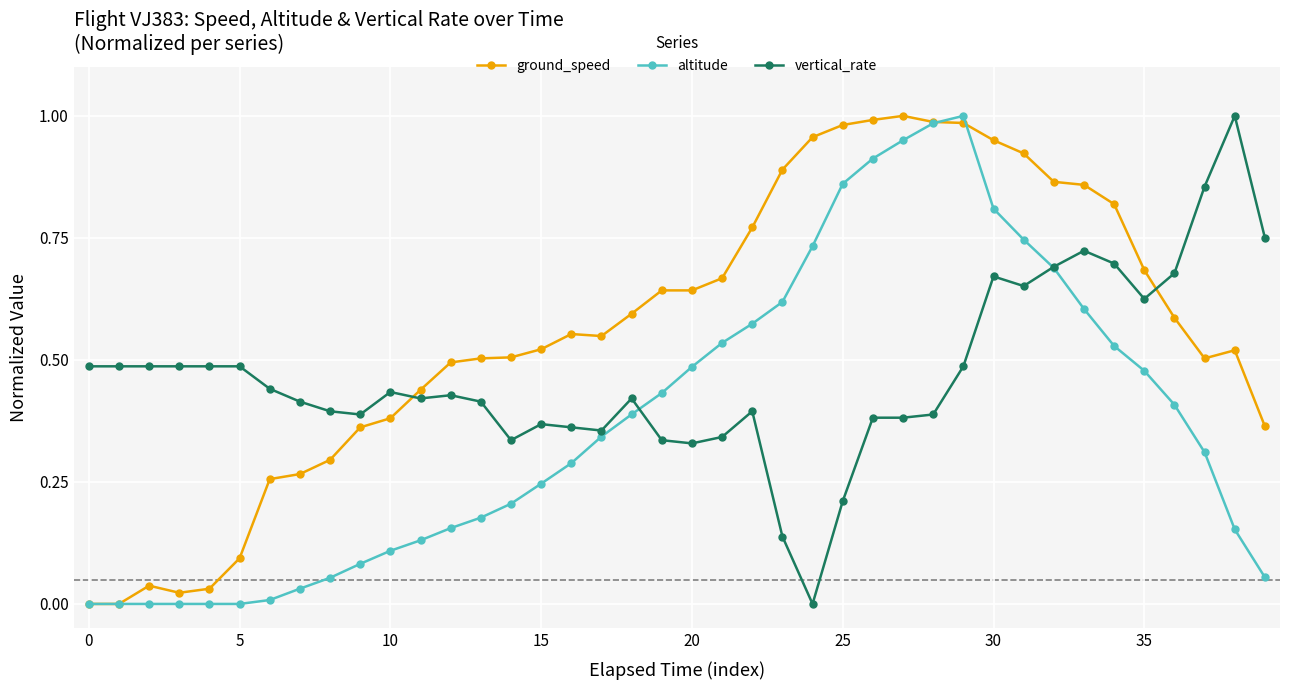

Which series has the largest total across all categories?

ground_speed